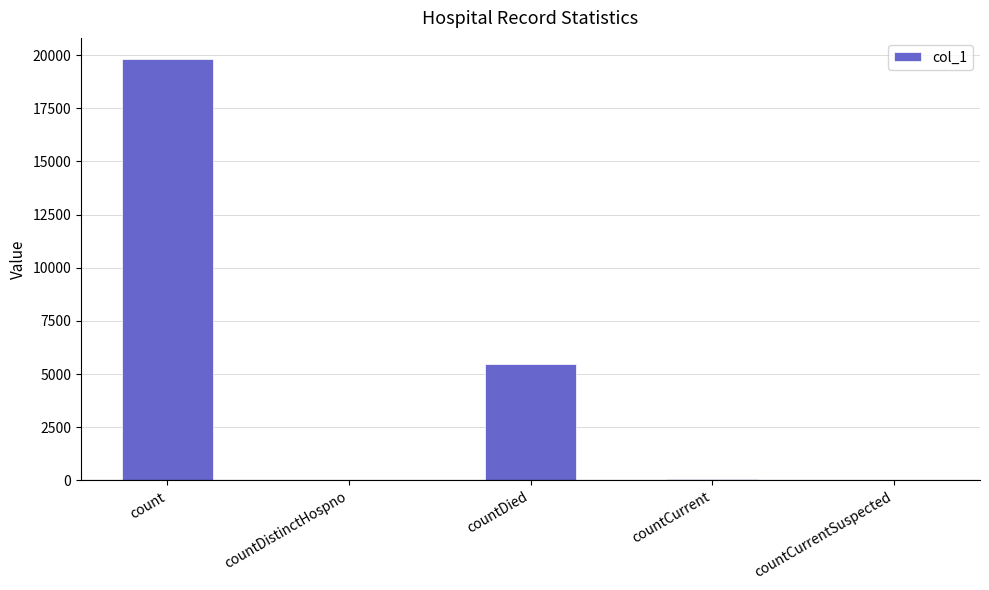

What is the sum of all values?

25386